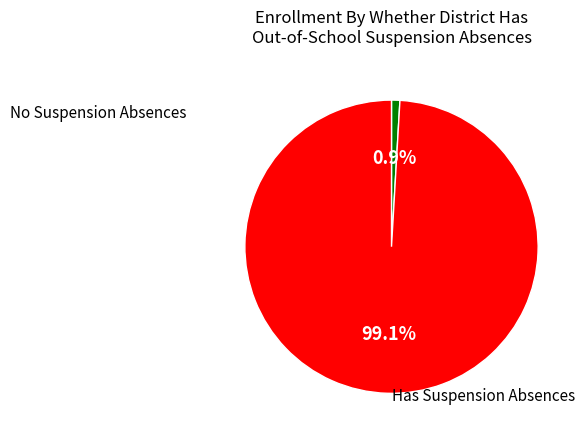

Is there a majority slice in this chart?

Yes